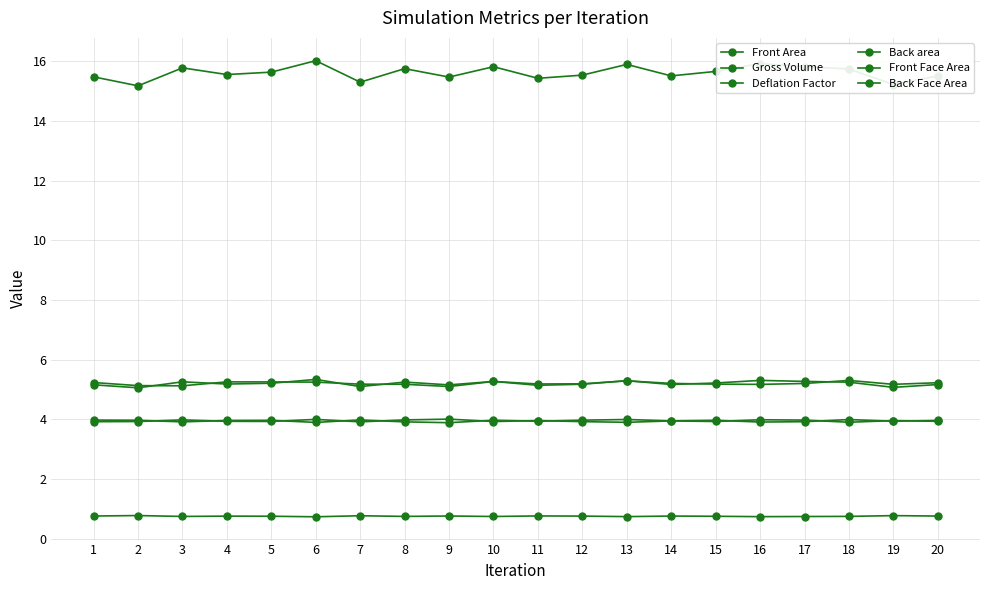

At which category is the sum across all series the highest?

6